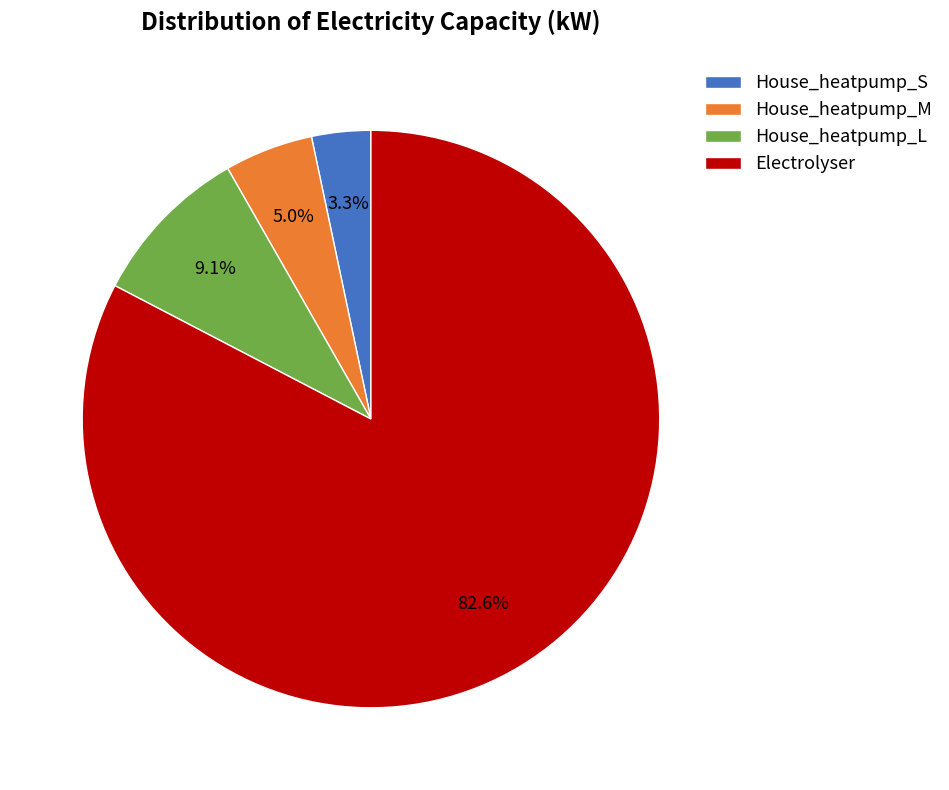

To the nearest percent, what is the difference between the House_heatpump_L and House_heatpump_M slice percentages?

4%